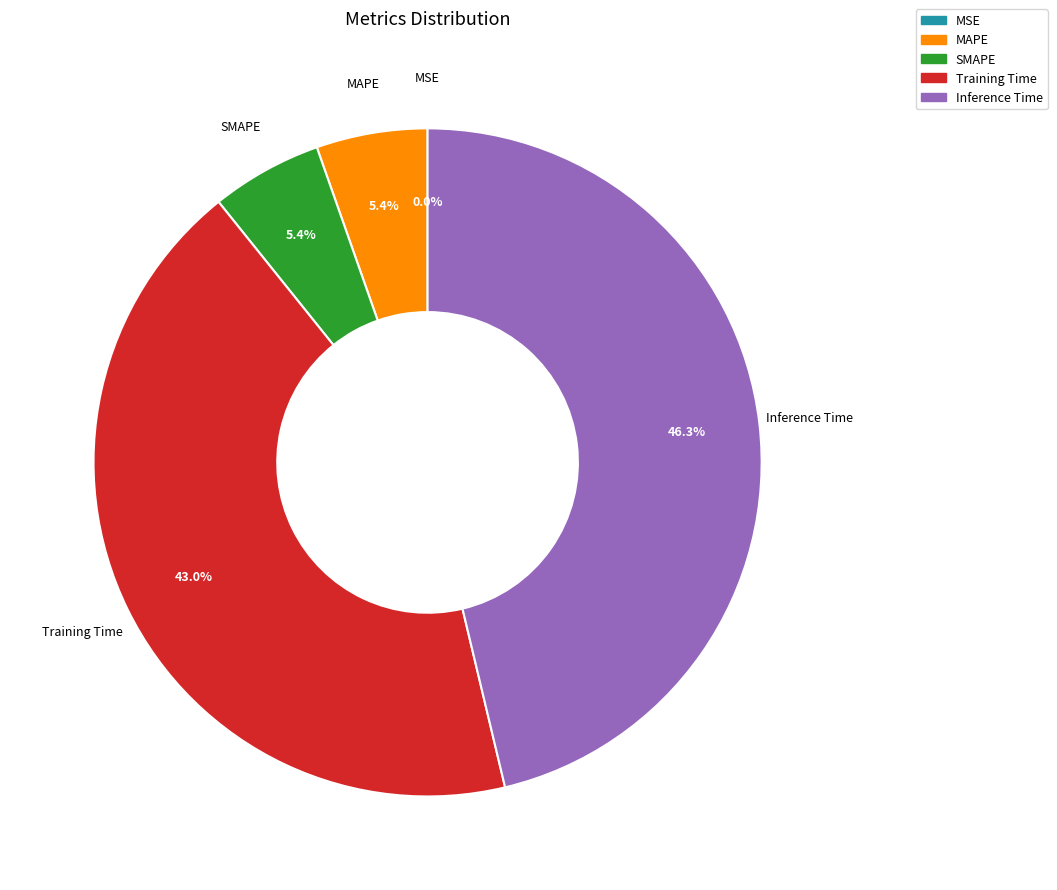

Is there a majority slice in this chart?

No